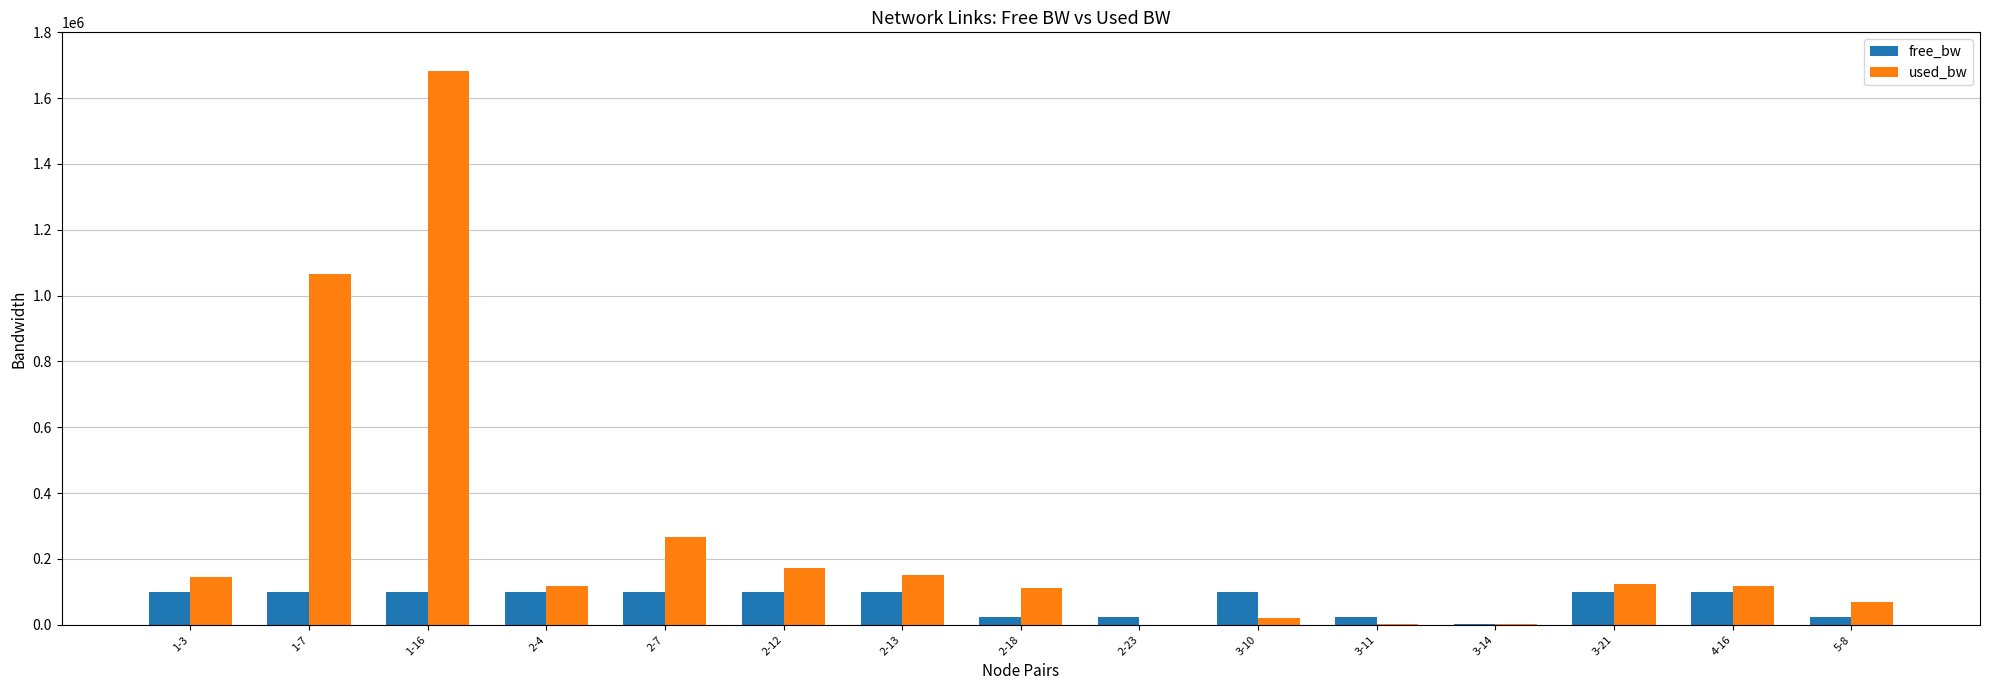

What is the sum of all used_bw values?

4045176.0